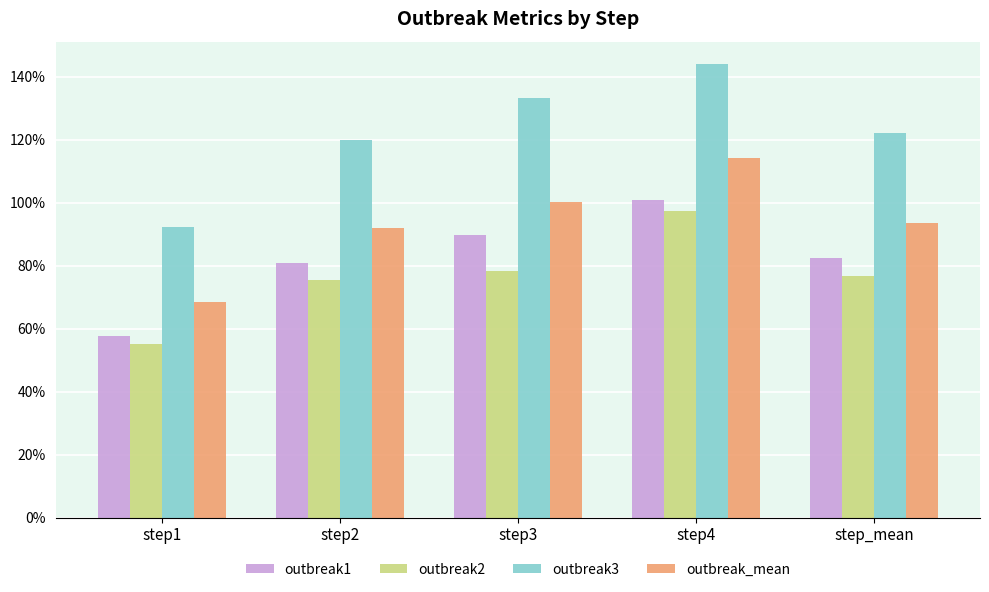

Are the bars horizontal?

No